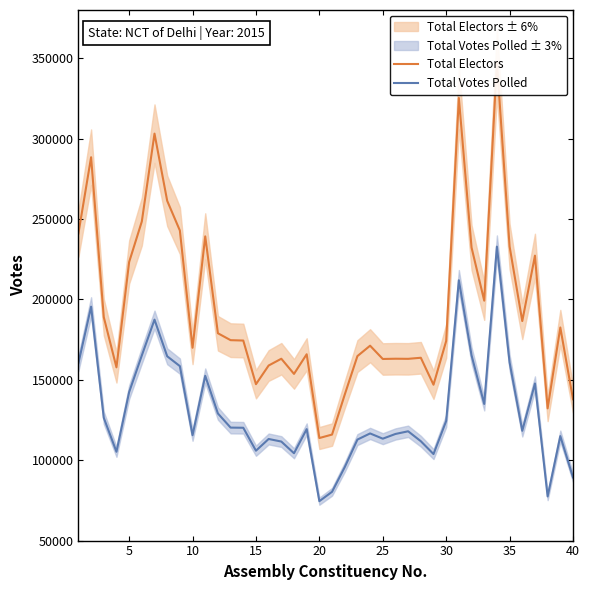

What is the highest value of the Total Votes Polled series?

232829